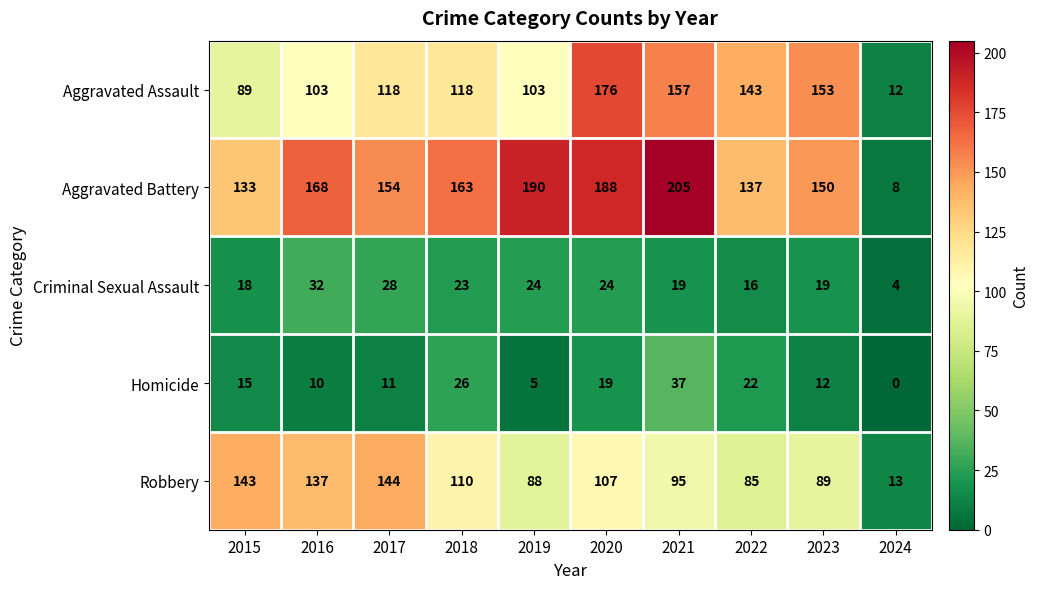

Between 2019 and 2021, which series saw the biggest shift?

Aggravated Assault